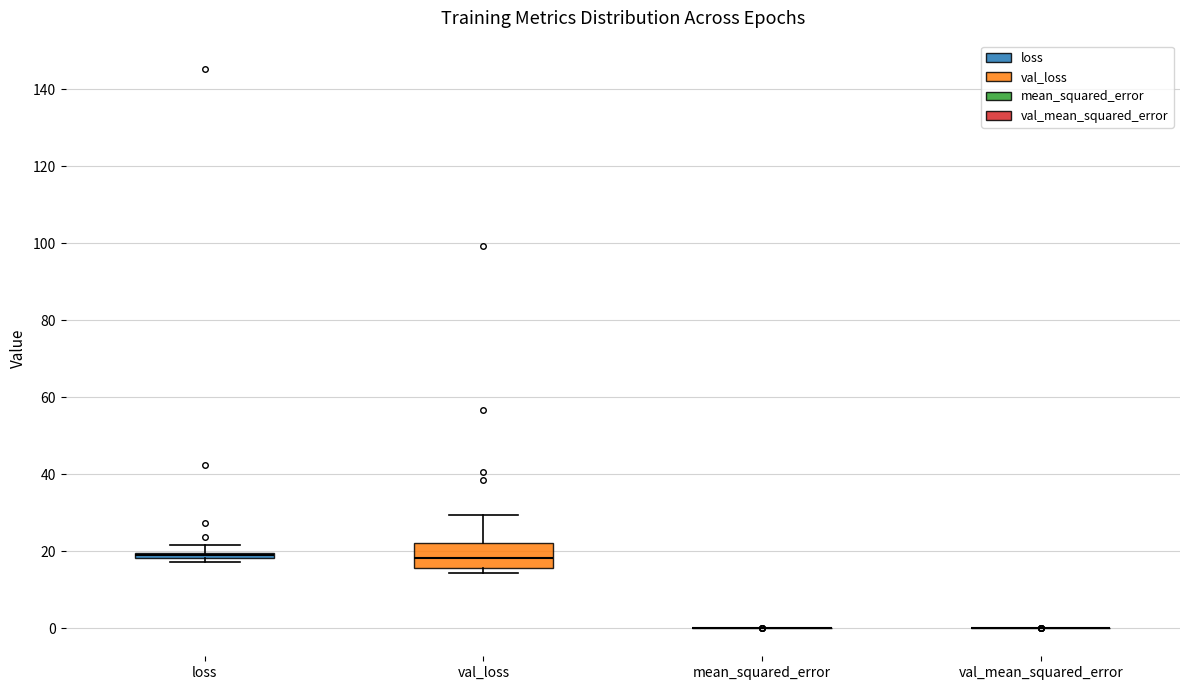

Where is the upper edge of the box for loss on the y-axis? The values are not printed on the chart, so give them approximately, as read against the axis.

20